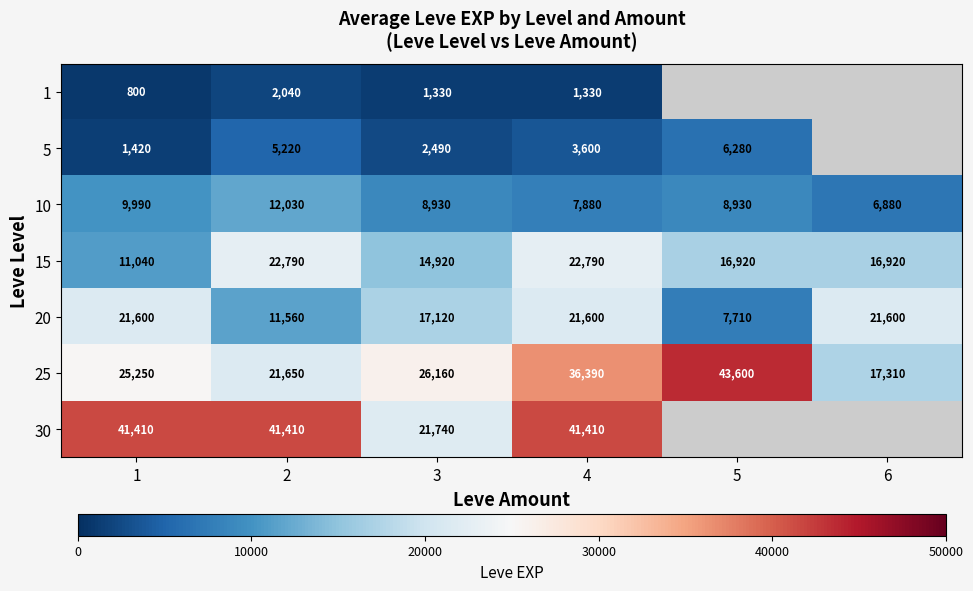

At which category does the chart reach its peak across all series?

5